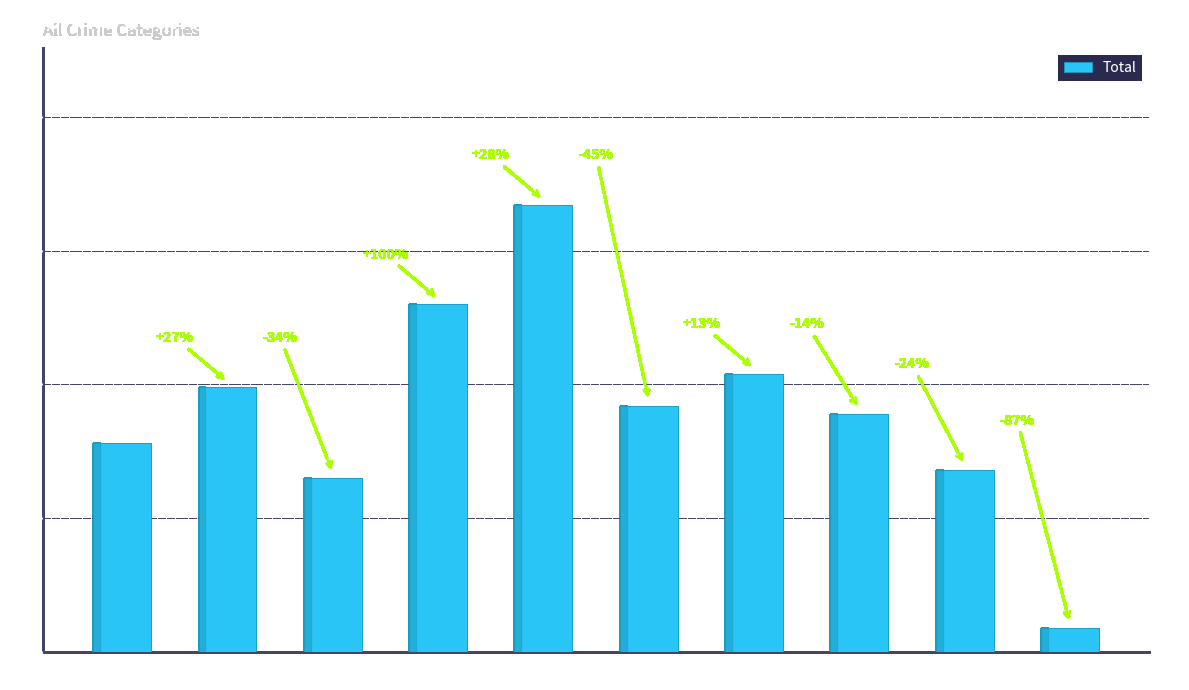

The value at 2020 is 92. True or false?

True